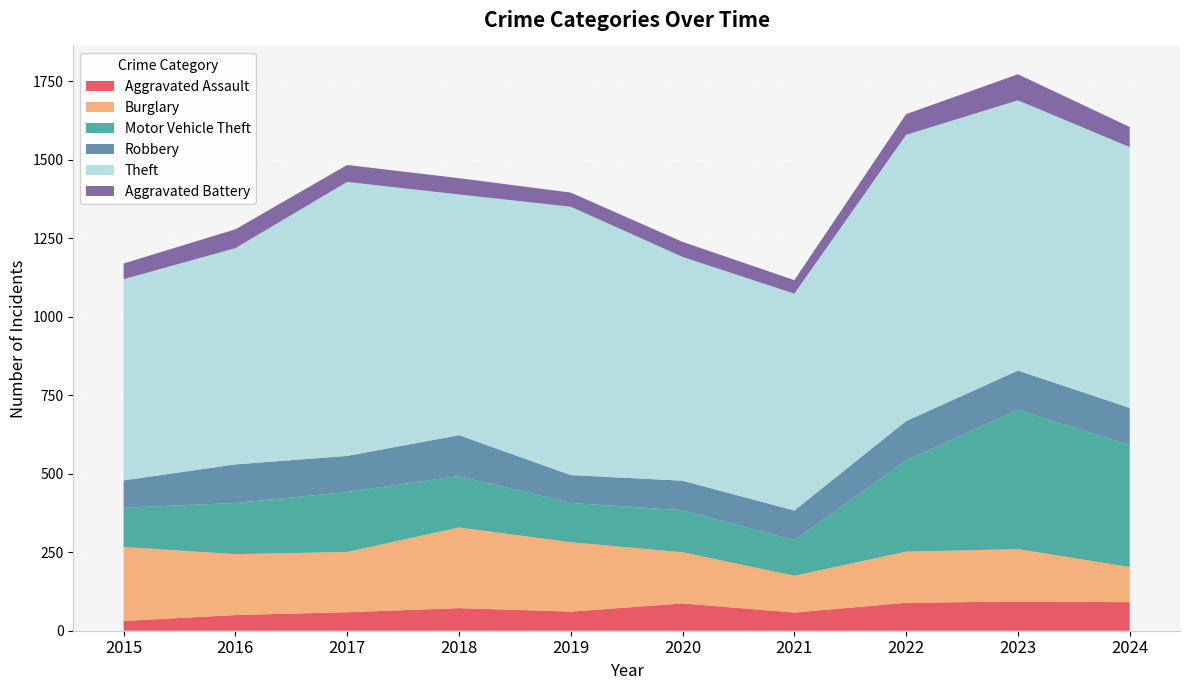

Reading left to right, extract all data points from this chart.

Aggravated Assault: 31	50	59	72	61	87	58	89	93	91
Burglary: 236	194	192	257	221	163	117	163	167	112
Motor Vehicle Theft: 125	163	191	164	125	134	113	291	444	388
Robbery: 87	123	115	130	89	94	95	125	125	119
Theft: 641	689	873	767	855	713	691	912	861	831
Aggravated Battery: 50	60	54	52	45	48	43	66	83	64